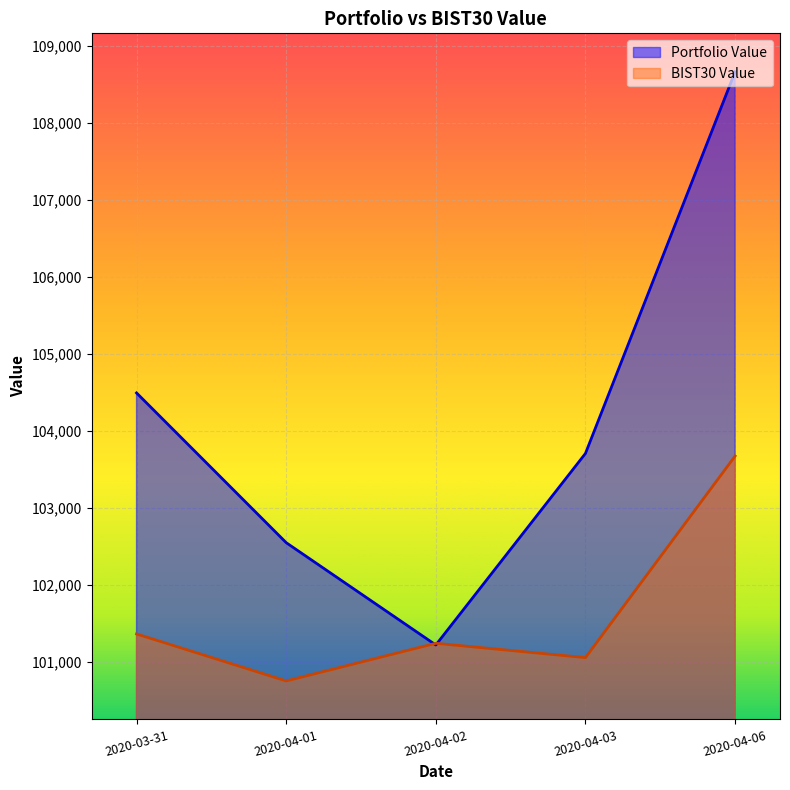

What is the sum of all Portfolio Value values?

520637.2